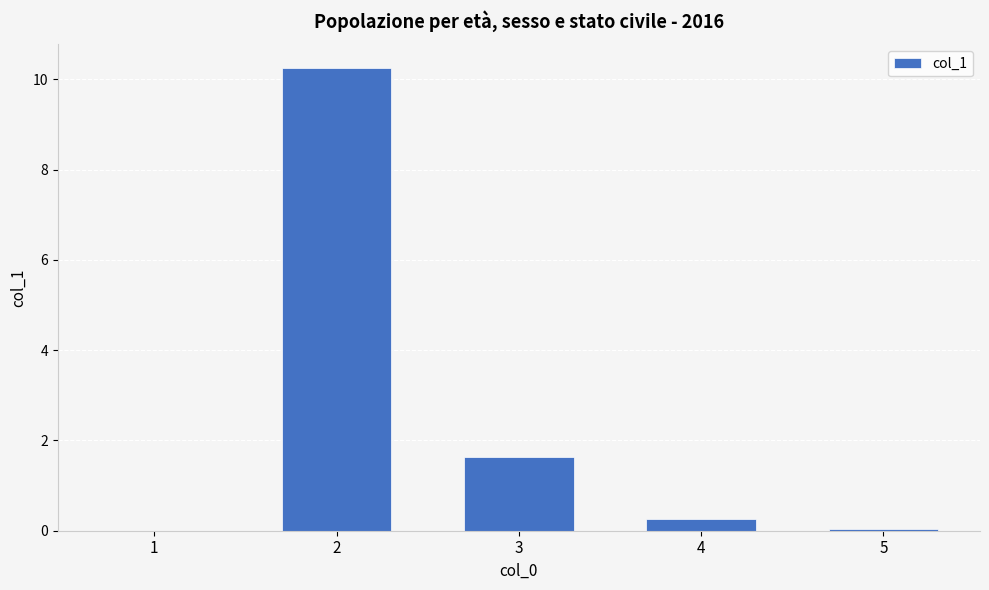

Between 4 and 1, which is larger?

4